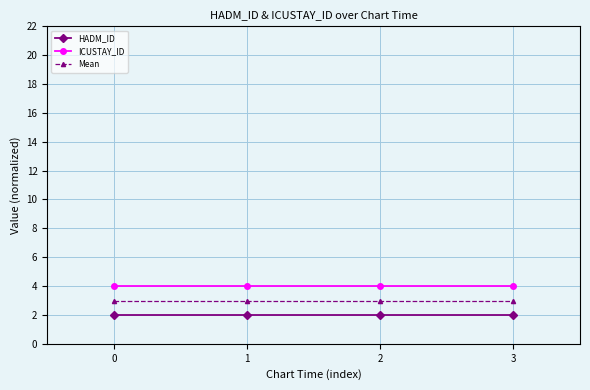

What value does the Mean series have at 1?

3